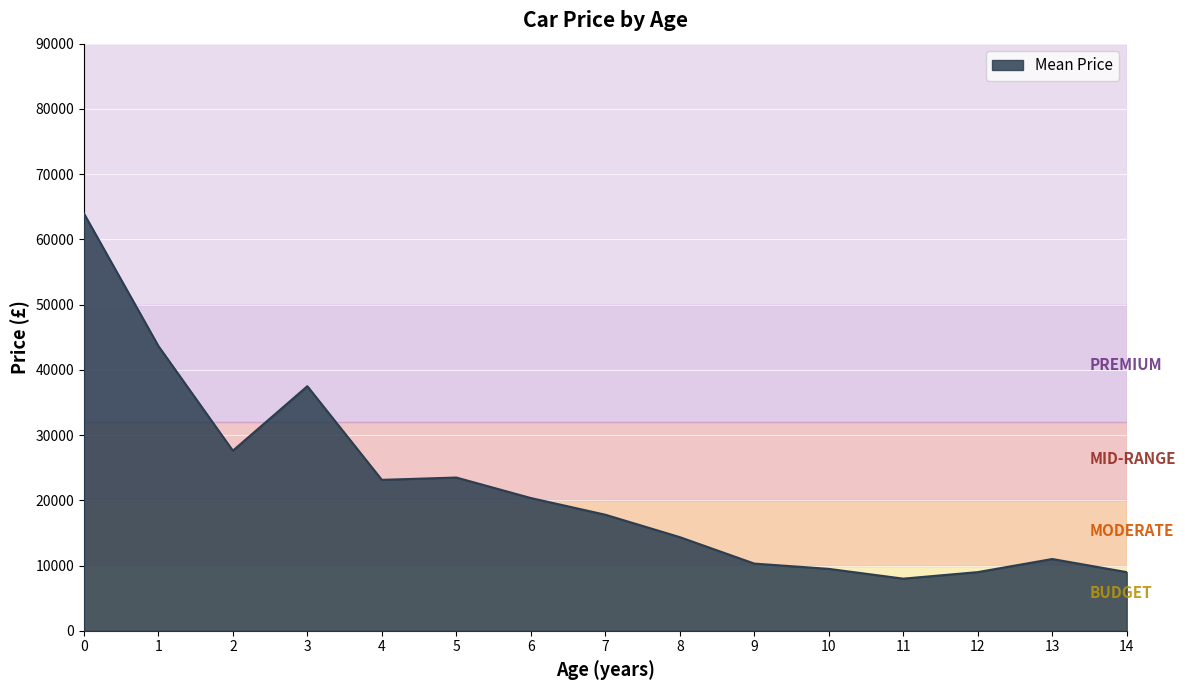

What is the difference between the values at 4 and 14?

14144.2